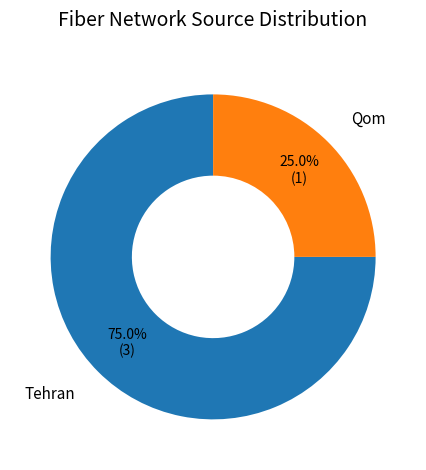

Does Qom account for over 50% of the chart?

No